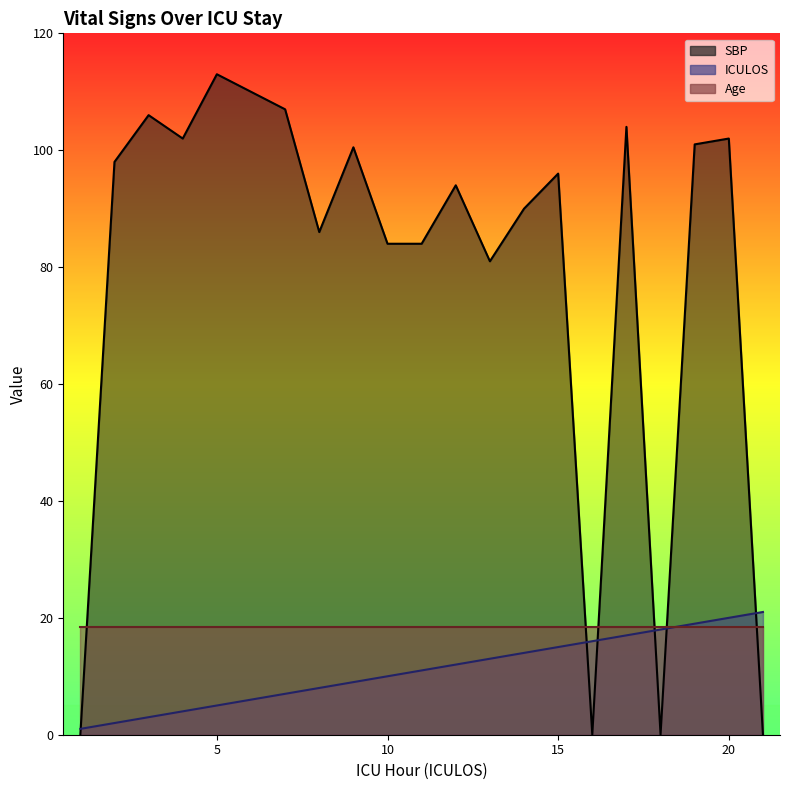

Between which two adjacent categories do SBP and ICULOS first intersect?

1 and 2